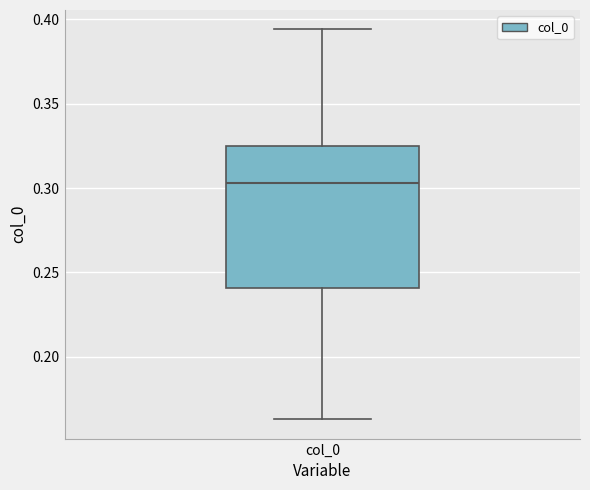

Transcribe this box plot: give where the median line is, the range the box spans, and where the two whiskers end, as read against the y-axis. The values are not printed on the chart, so give them approximately, as read against the axis.

median 0.305, box 0.240 to 0.325, whiskers 0.165 to 0.395